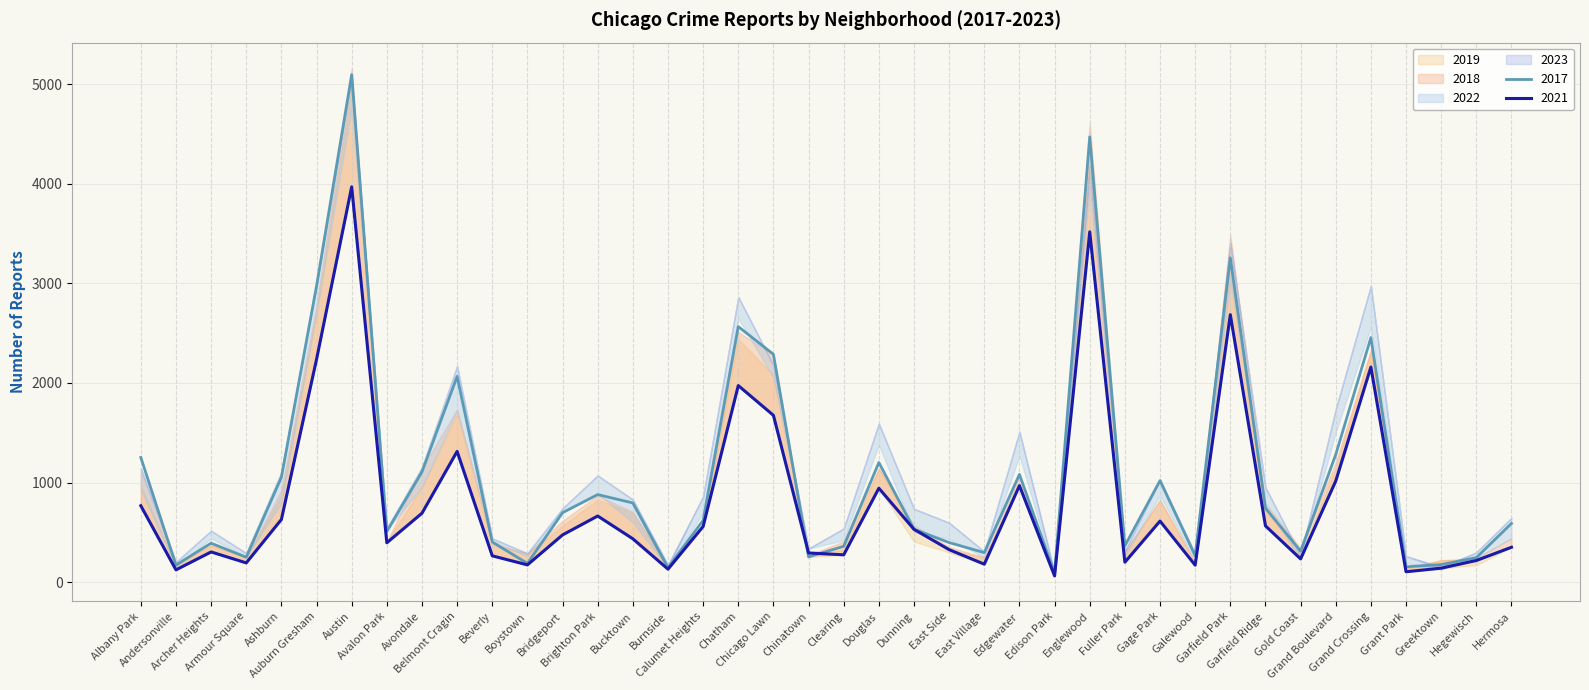

What is the average value of the 2018 series?

1037